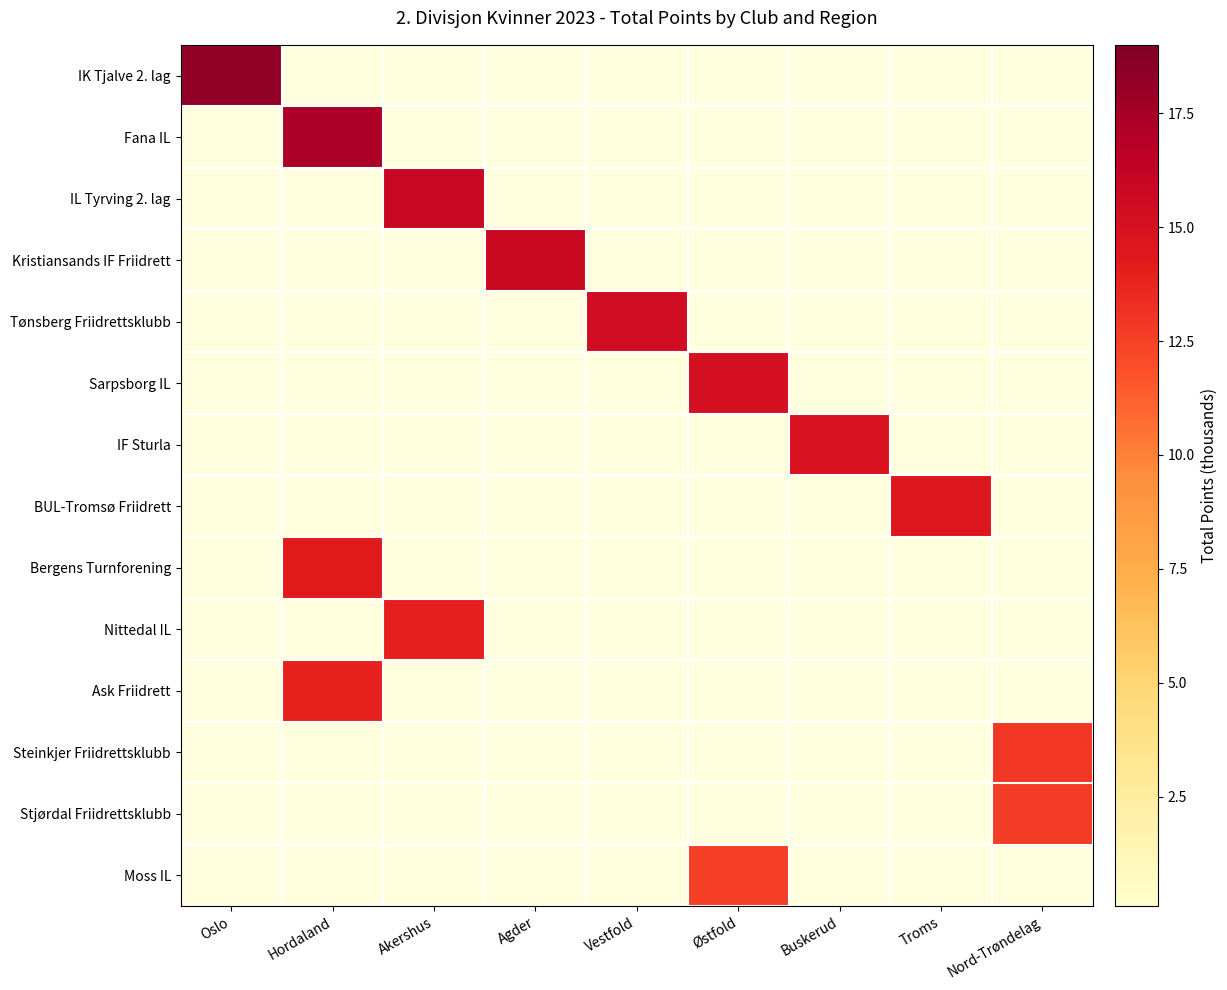

At which category is the sum across all series the highest?

Hordaland